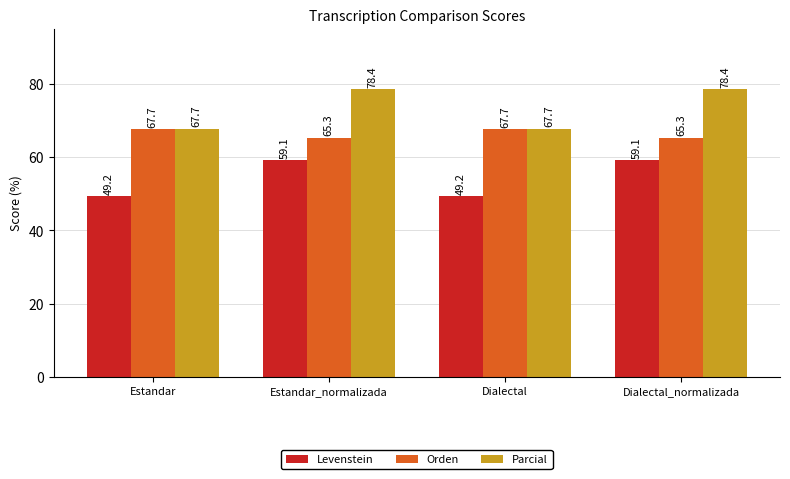

What position from the right is Estandar_normalizada?

3